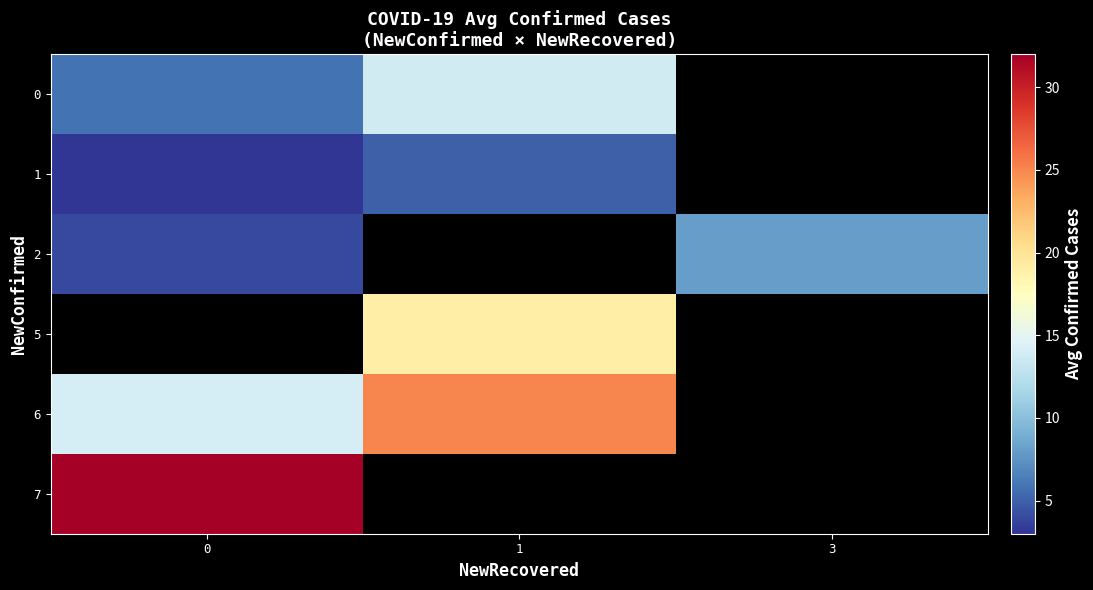

What is the maximum value for 2?

8.0